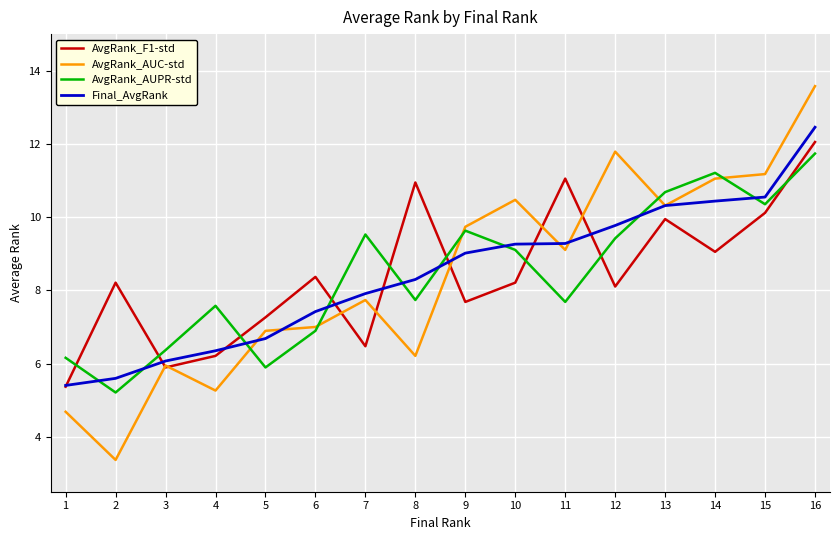

Does the chart have visible grid lines?

Yes